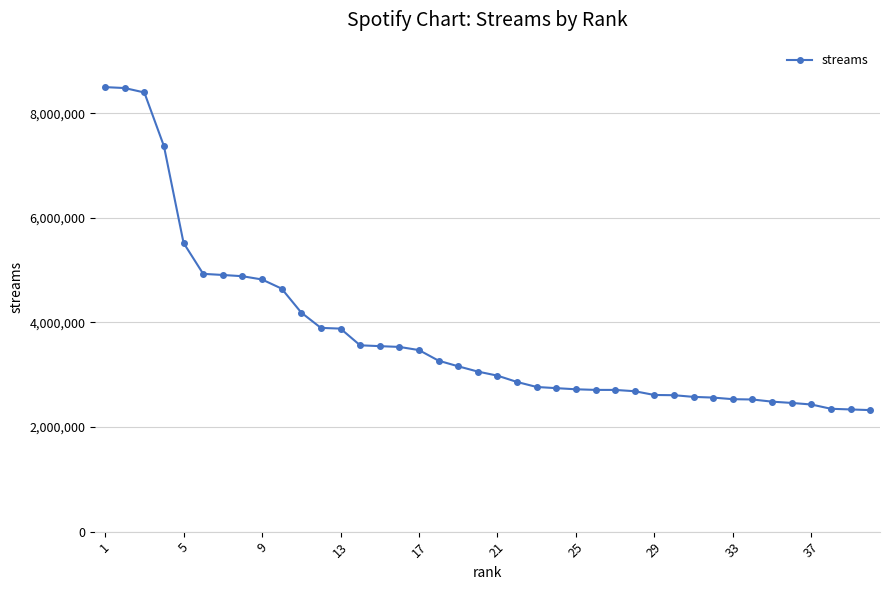

What is the greatest value displayed?

8499285